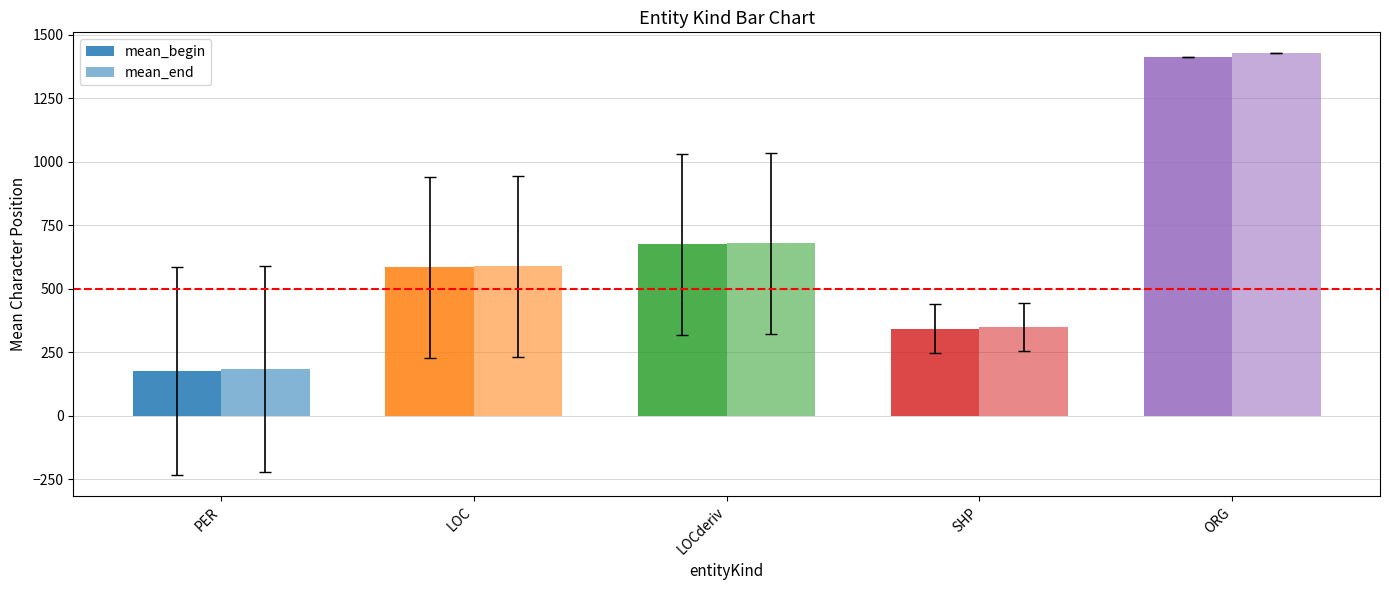

Rank the series by their maximum value, from highest to lowest.

mean_end, mean_begin